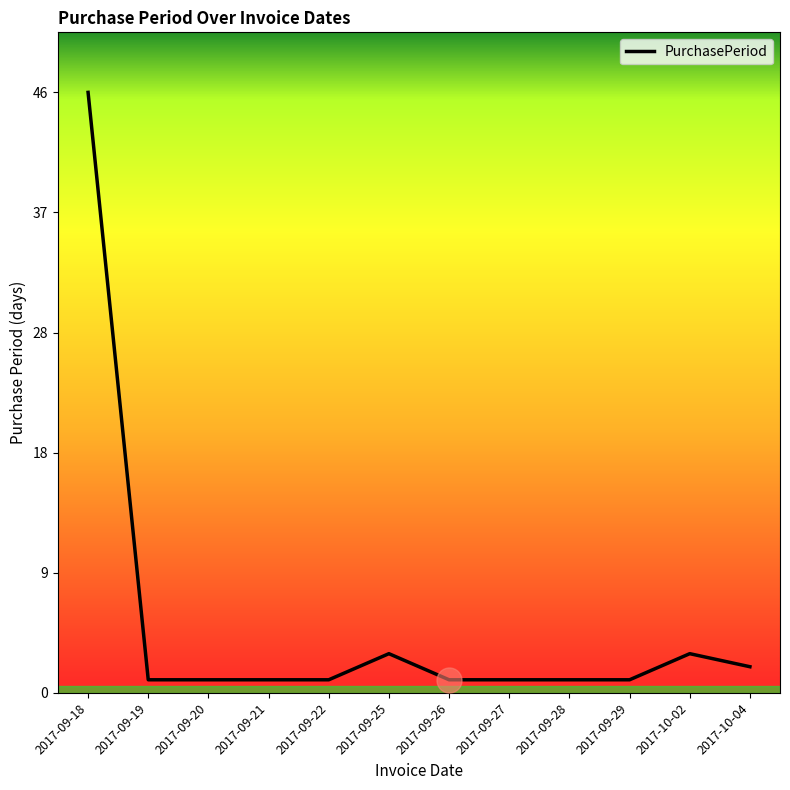

Reading right to left, what are all the values shown in this chart?

2	3	1	1	1	1	3	1	1	1	1	46